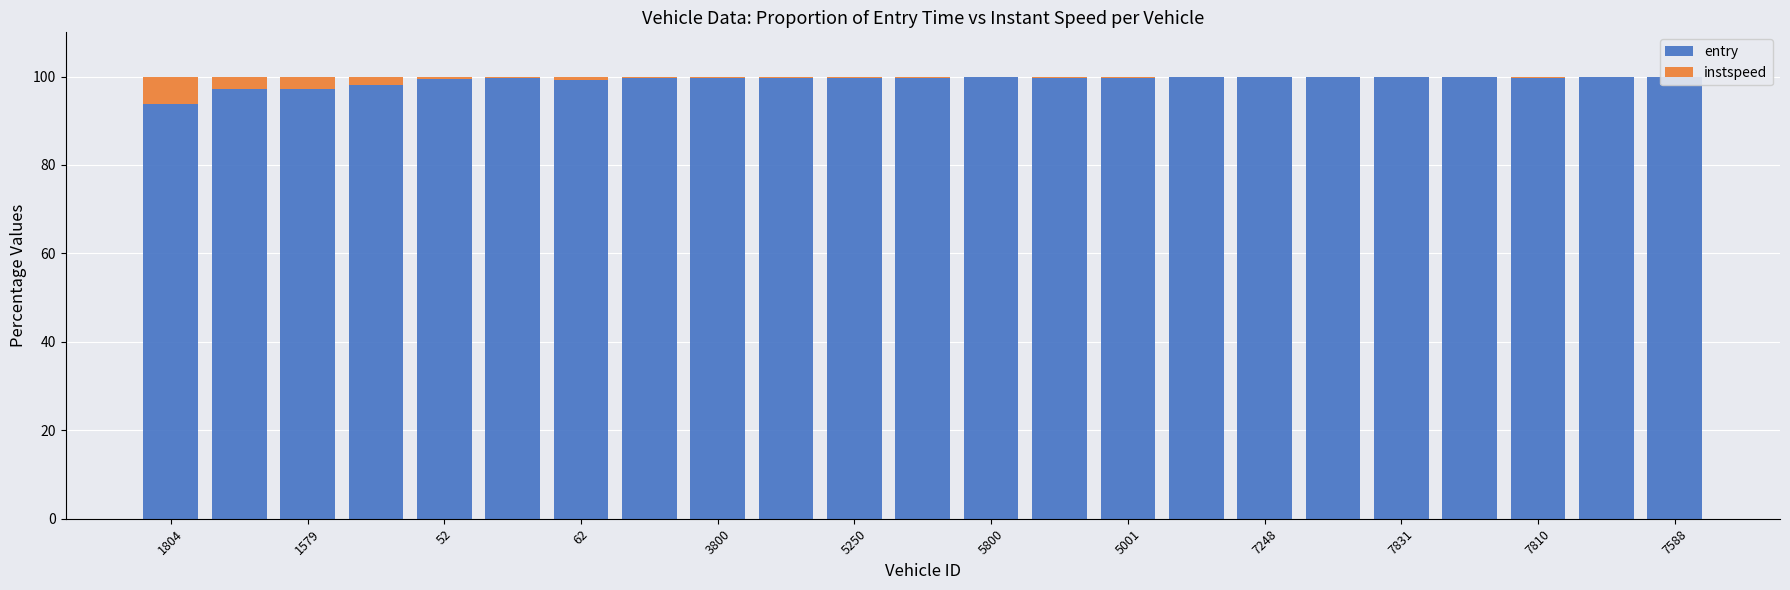

What are all the series names shown in the legend?

entry, instspeed